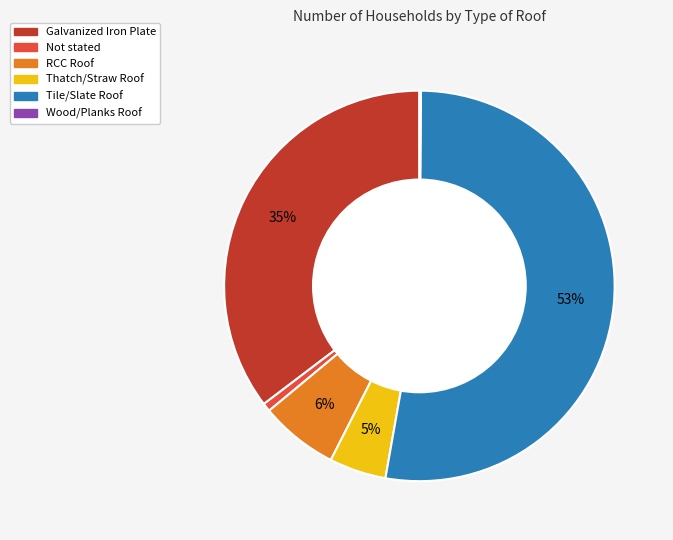

Is the sum of Galvanized Iron Plate and Tile/Slate Roof greater than half?

Yes